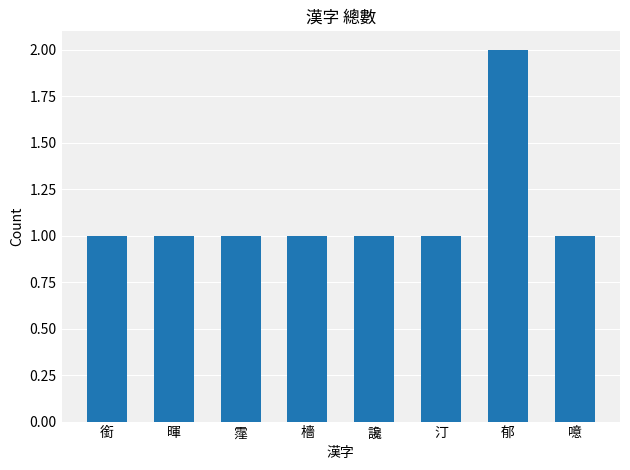

Approximately how many times larger is the value at 郁 compared to 銜?

2.0